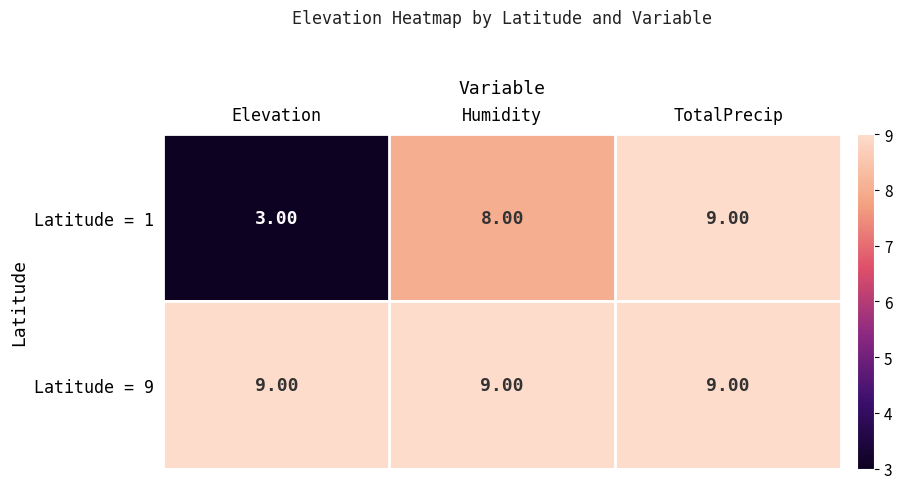

Rank the series at Humidity from lowest to highest value.

Latitude = 1, Latitude = 9